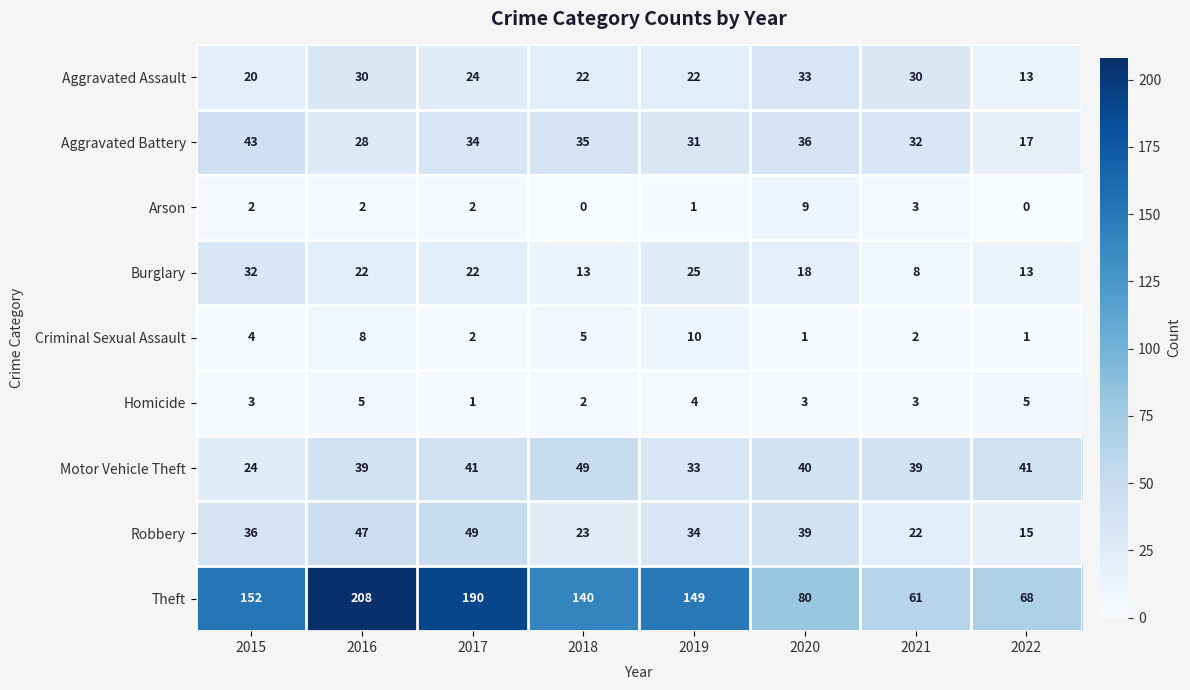

Which series has the largest range (max minus min)?

Theft